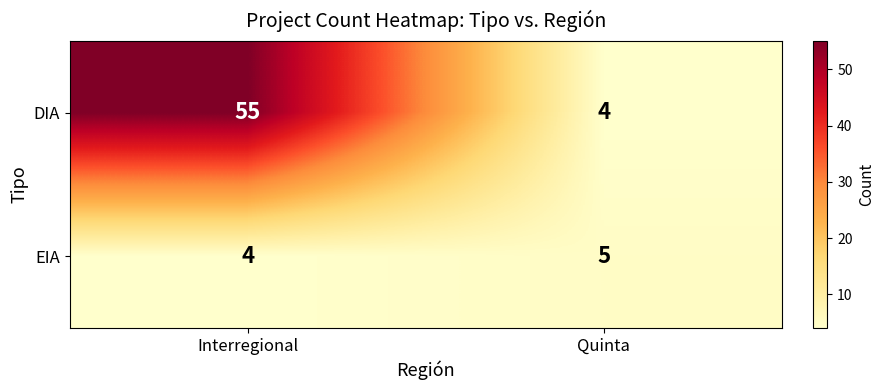

What is the minimum value for DIA?

4